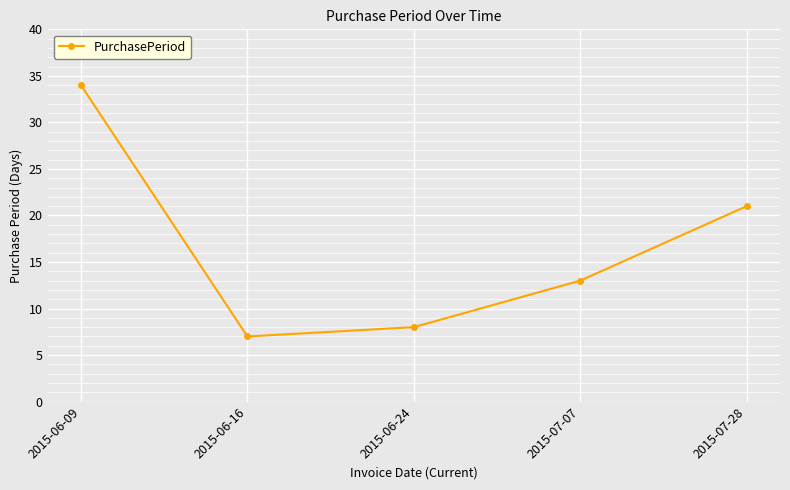

How many data points does each series have?

5